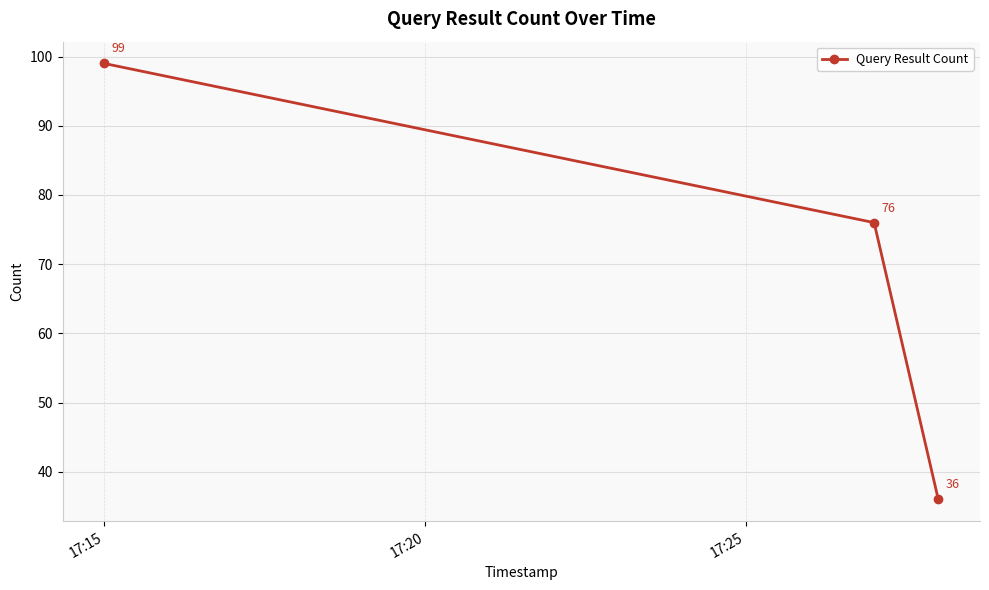

How many values are between 36 and 99?

3